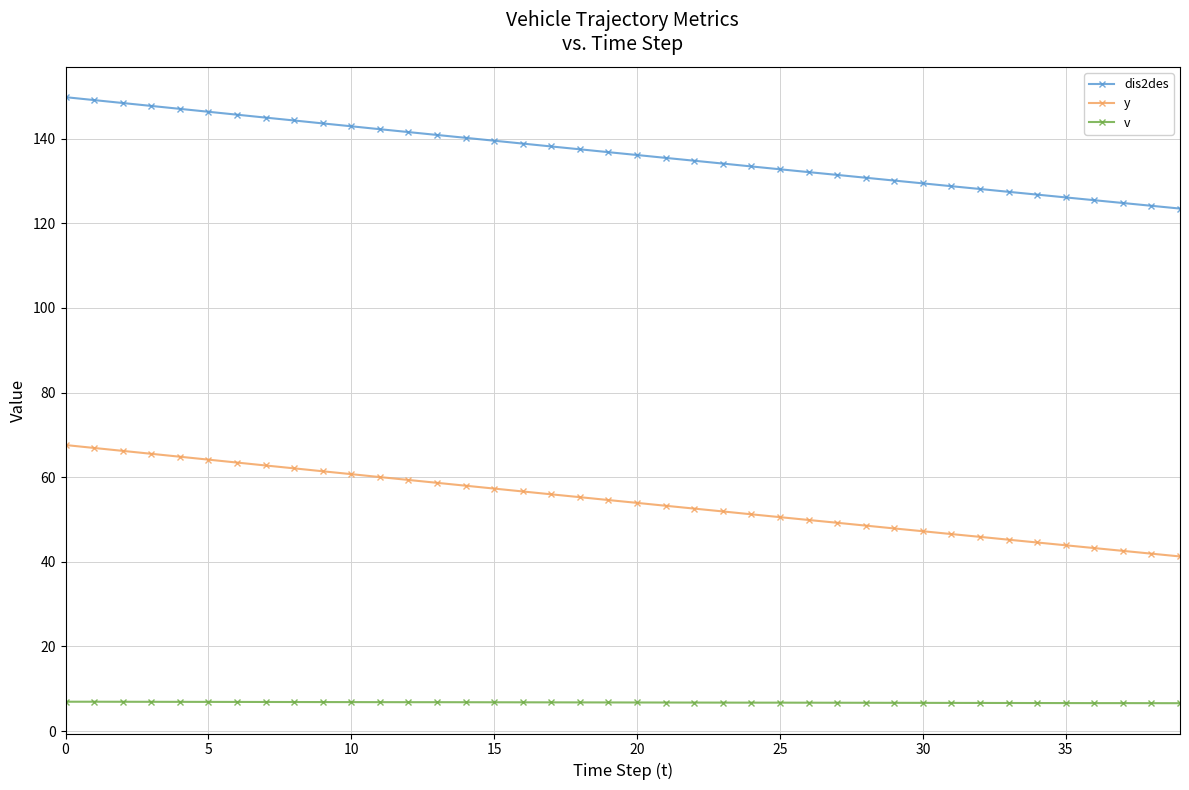

What is the value of the v point at the 16th from the left?

6.8